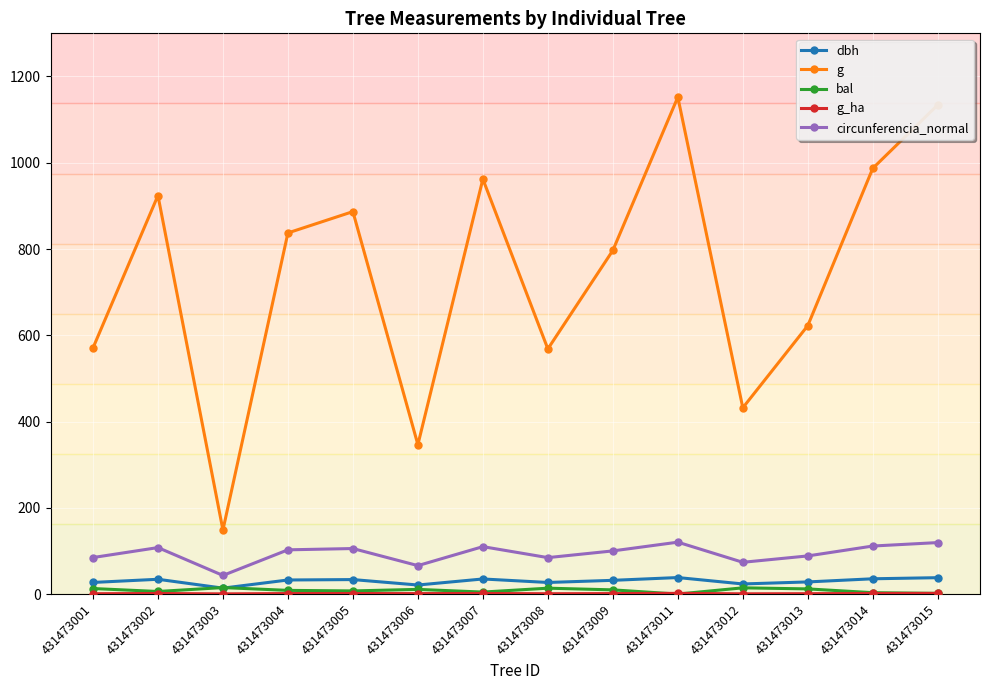

What is the sum of the g values at 431473015 and 431473014?

2121.1